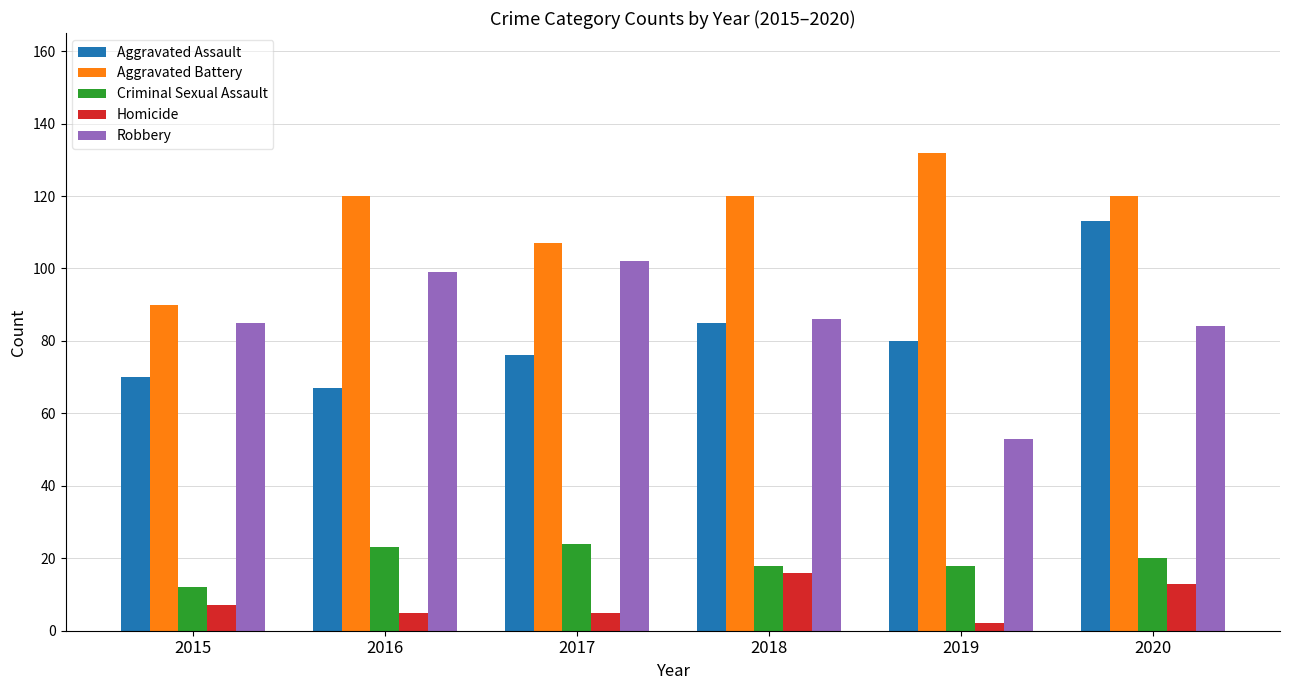

How many data points does each series have?

6